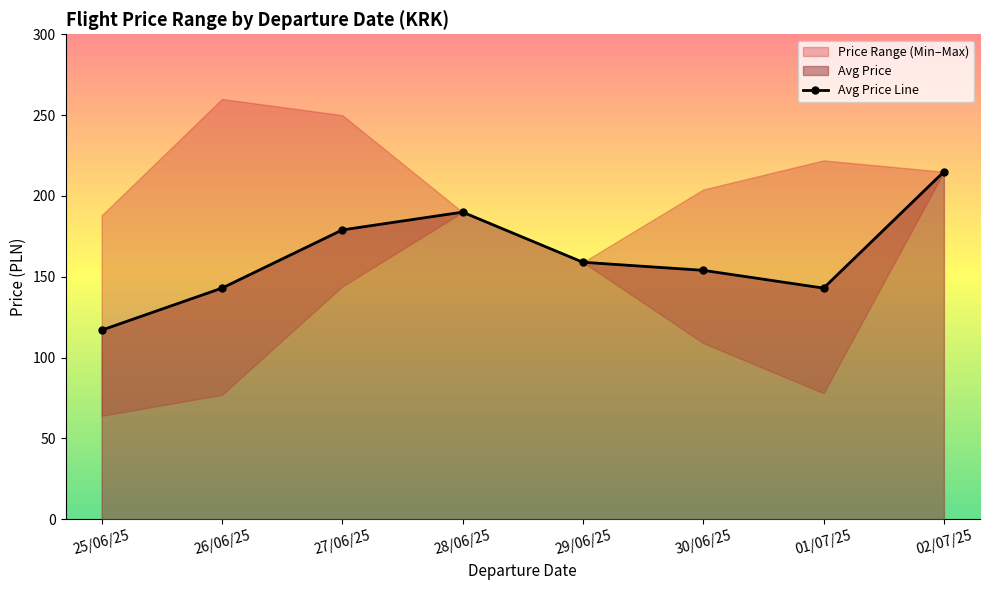

How many points are lower than both their immediate neighbors (excluding endpoints)?

1